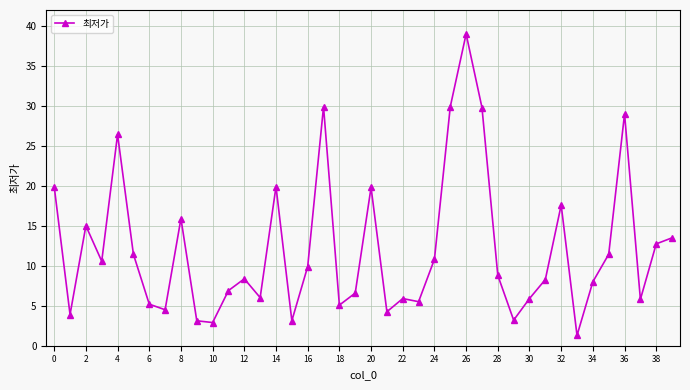

Does the chart have visible grid lines?

Yes